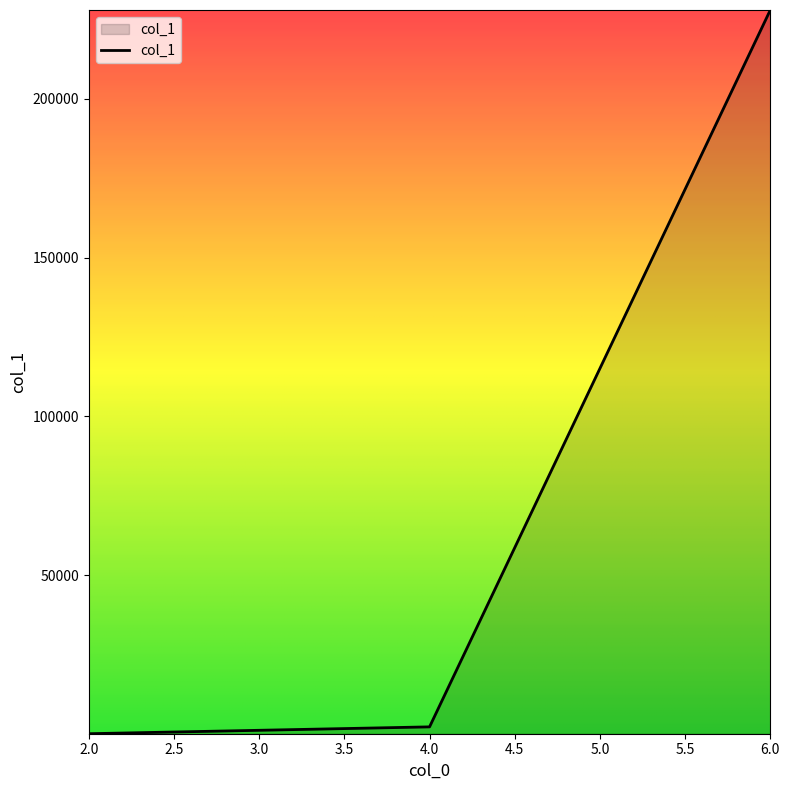

List the labels in order of value, smallest first.

2.0, 4.0, 6.0